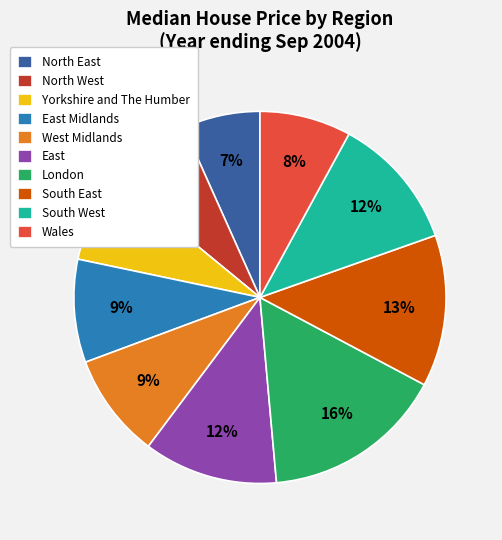

Approximately how many times larger is the value at East Midlands compared to East?

0.8